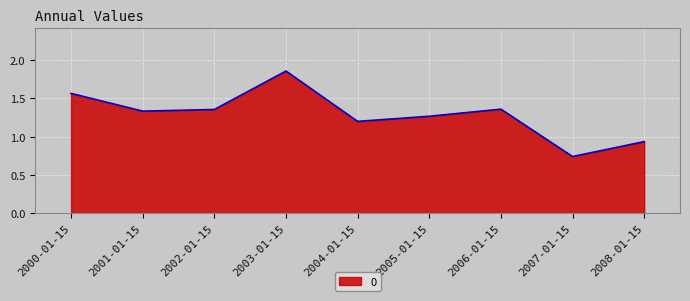

The chart shows a value of 1.2 at 2004-01-15. True or false?

True